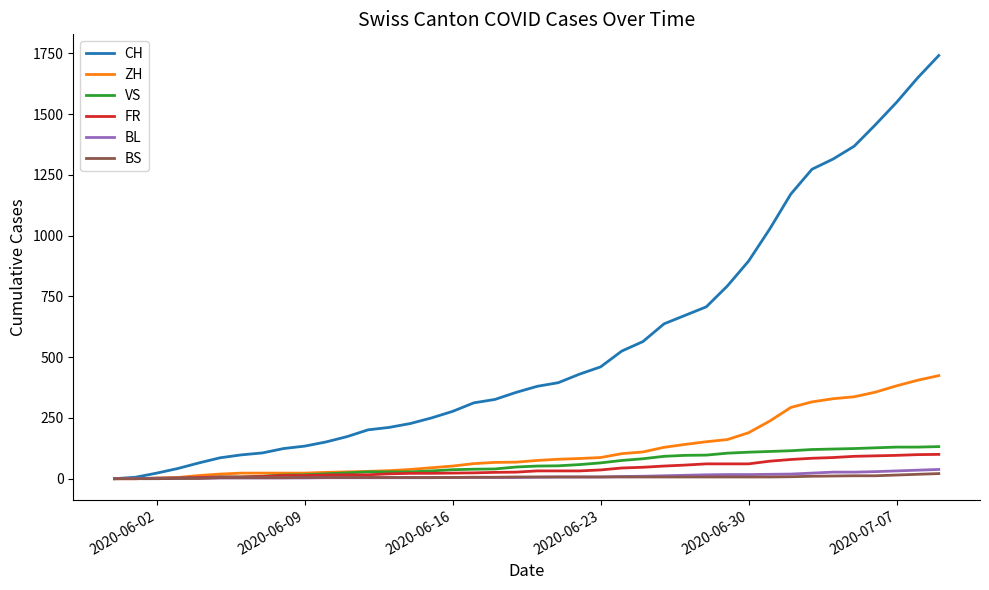

How many values in the CH series are below 380?

20